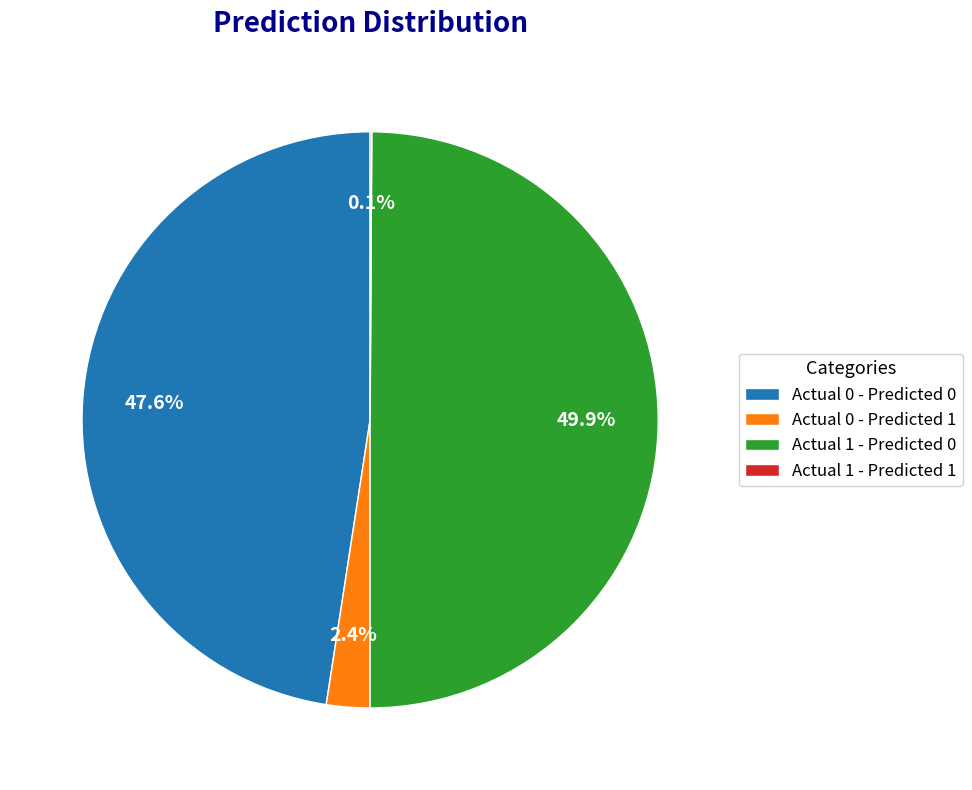

Combined, what portion of the pie is Actual 1 - Predicted 0 and Actual 0 - Predicted 1?

52.3%